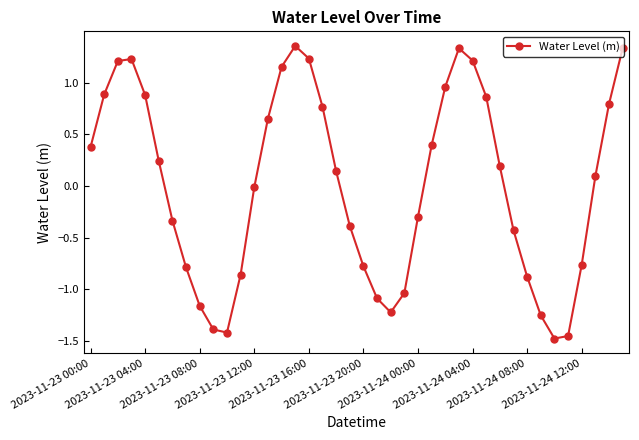

How many interior local peaks (higher than both neighbors) does the data have?

3